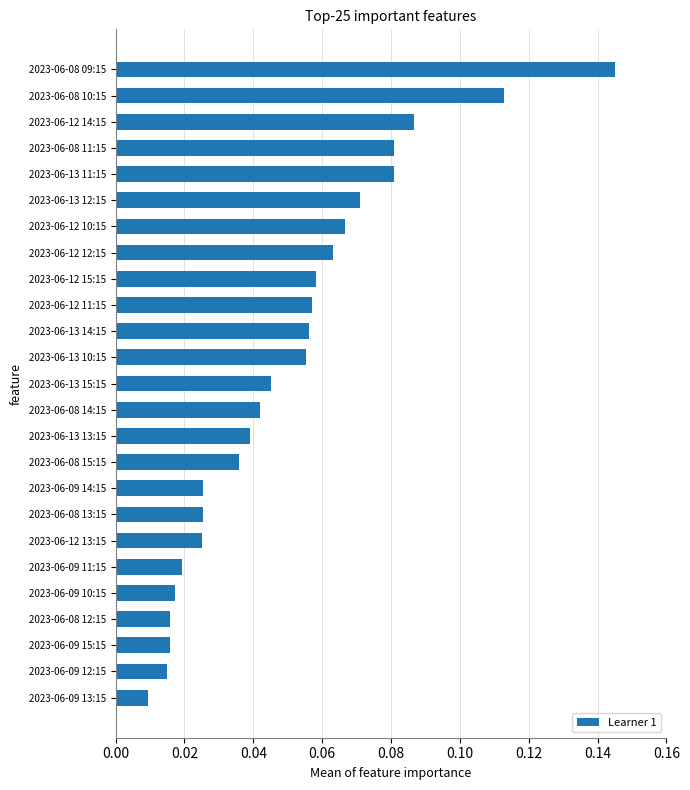

Which category has the highest value across all series?

2023-06-08 09:15